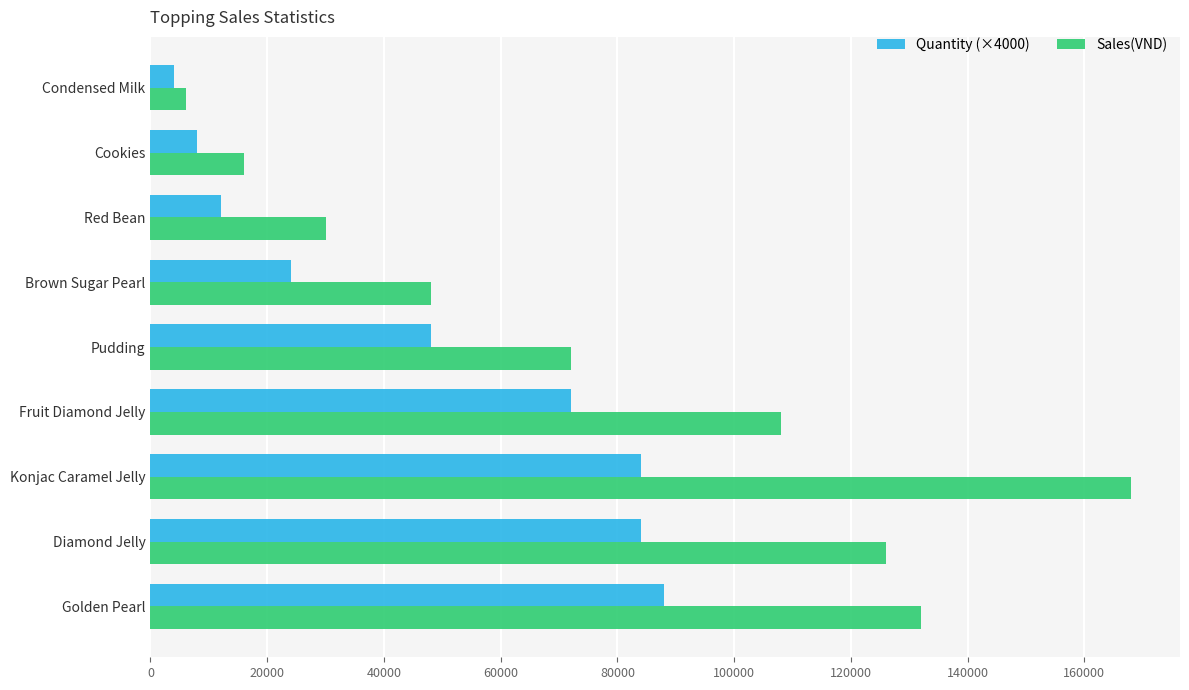

What is the average value of the Sales(VND) series?

78444